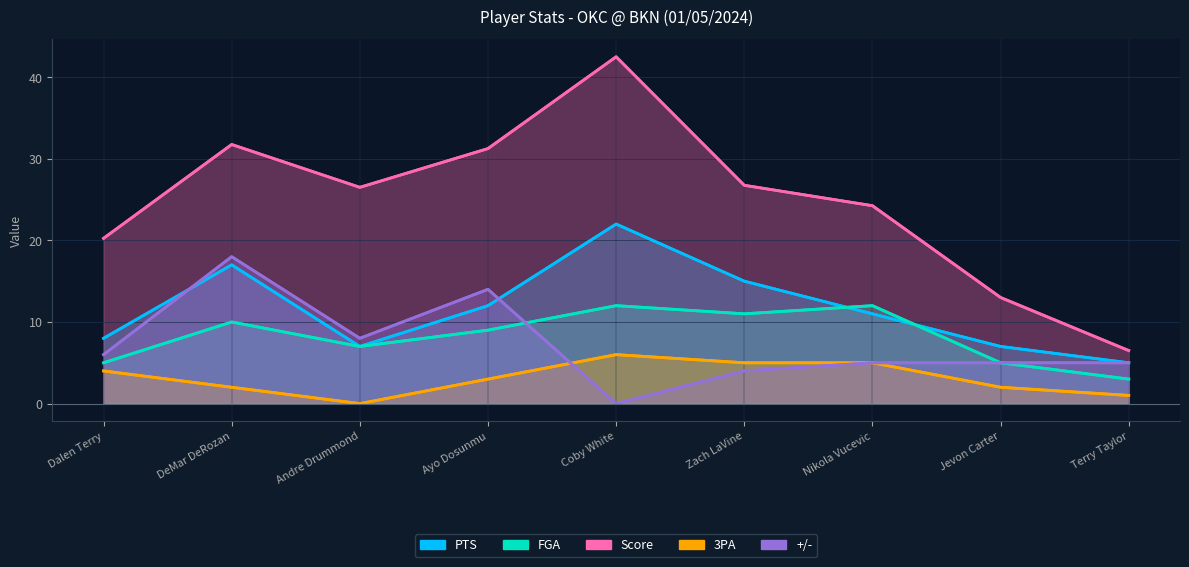

At which label does PTS reach its minimum?

Terry Taylor